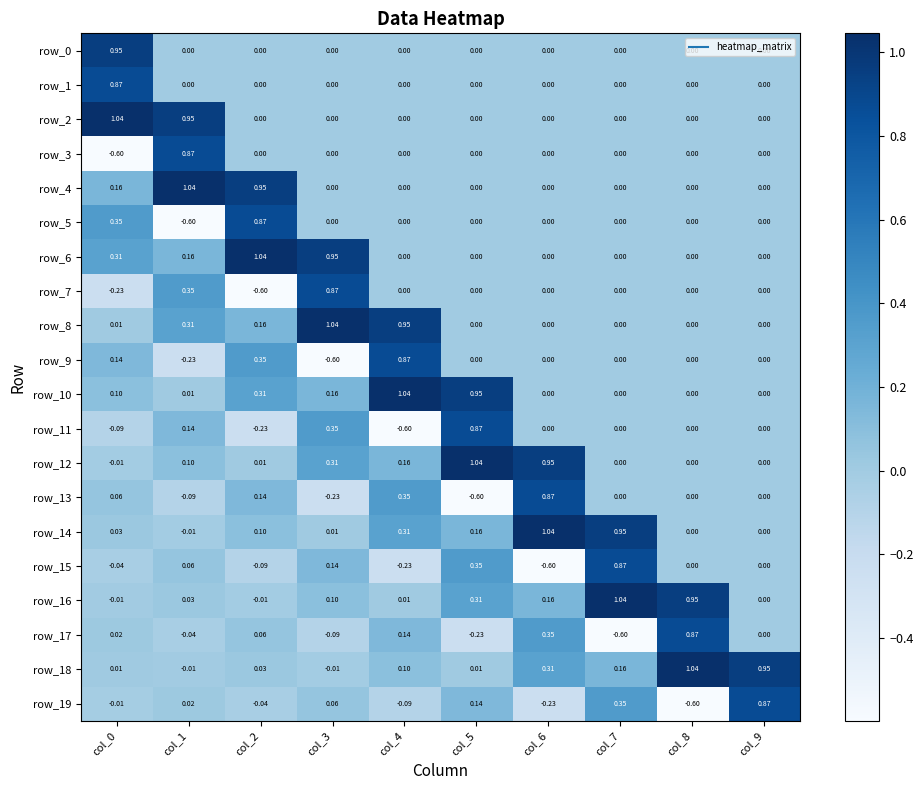

Is the value of row_0 at col_3 greater than the value of row_14 at col_1?

Yes